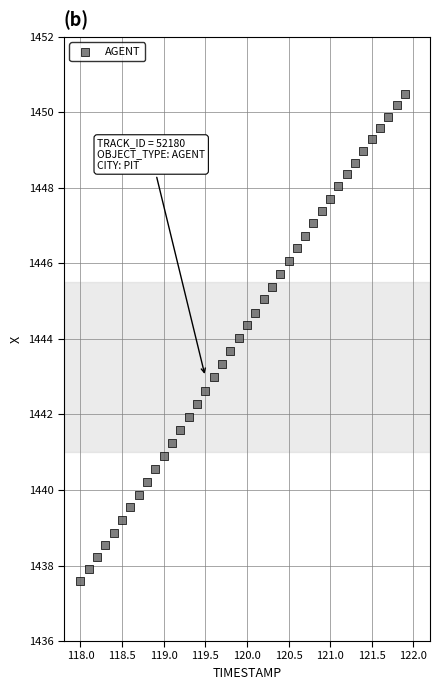

What is the range of Y values (max minus min)?

12.9